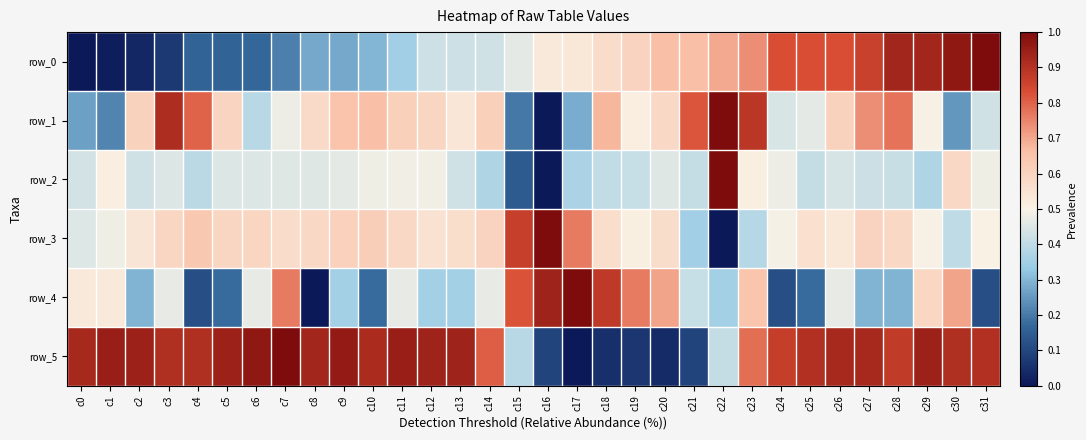

The value of row_5 at c25 is 0.9. True or false?

True